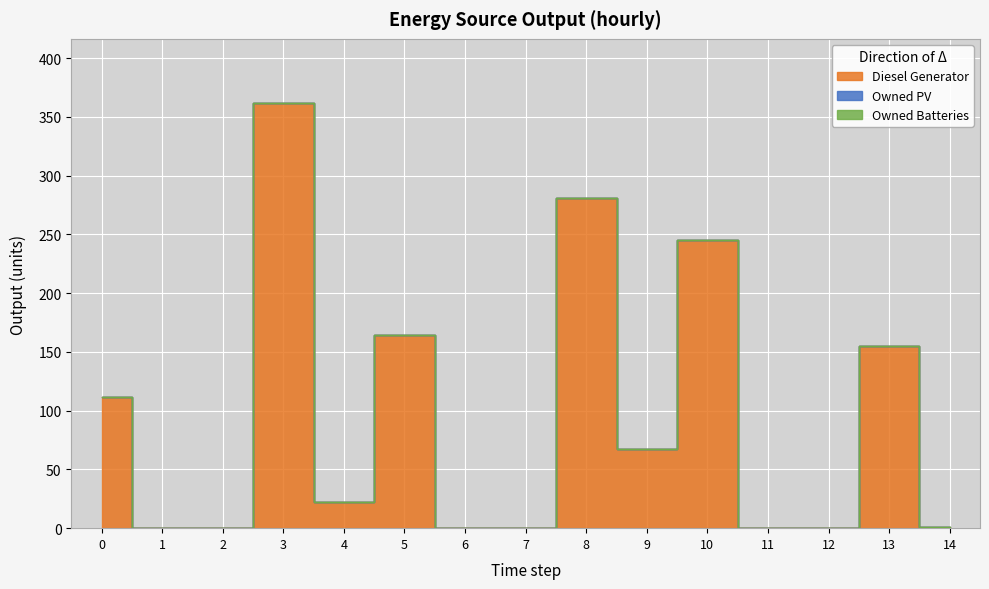

What are all the series names shown in the legend?

Diesel Generator, Owned PV, Owned Batteries